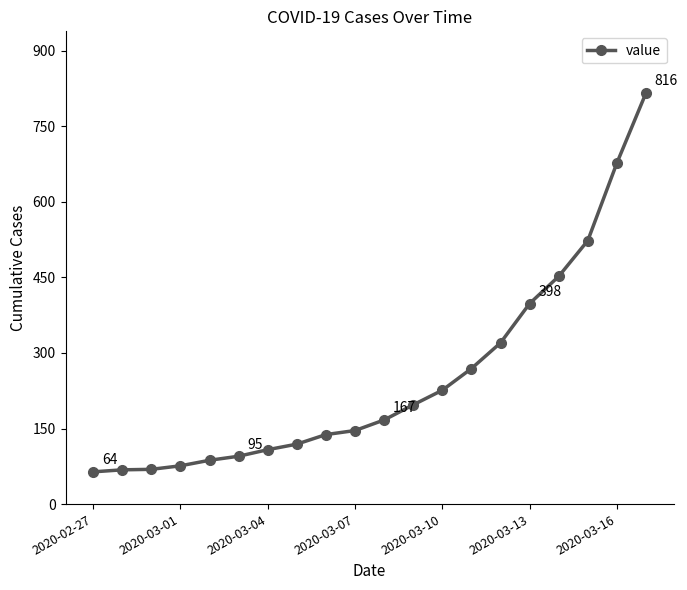

What is the value of the 13th point from the left?

226